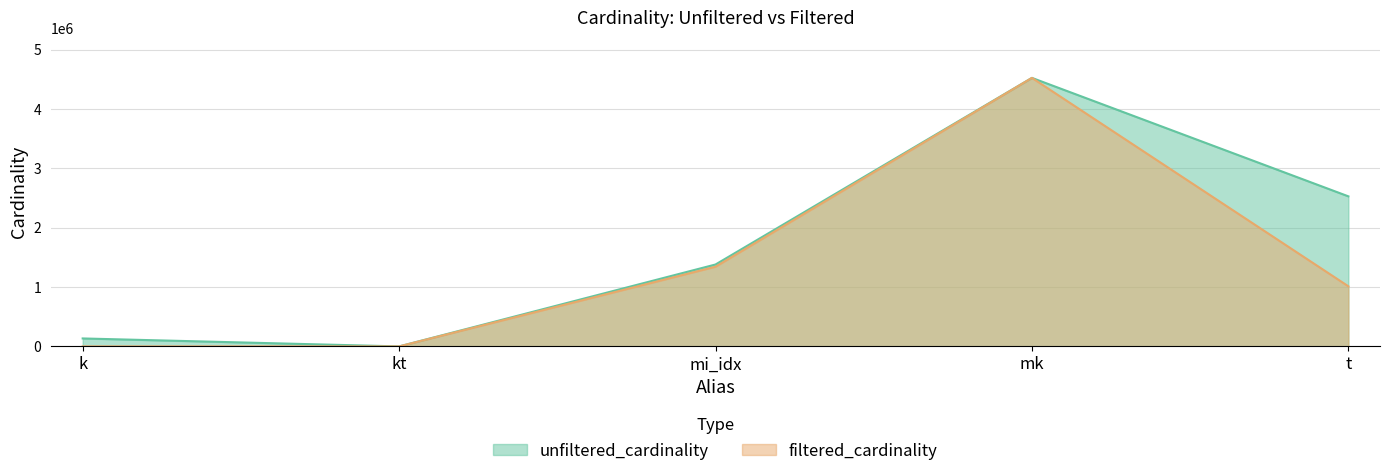

True or false: unfiltered_cardinality has a value of 134170 at k.

True